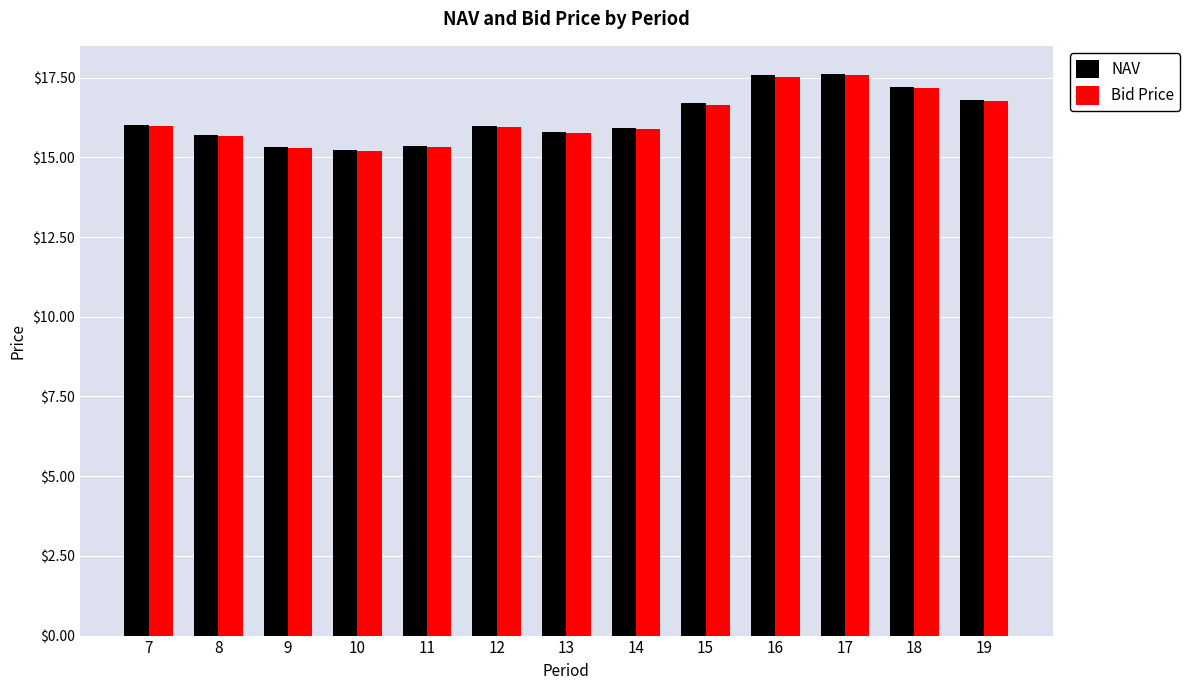

How many groups of bars are there?

13